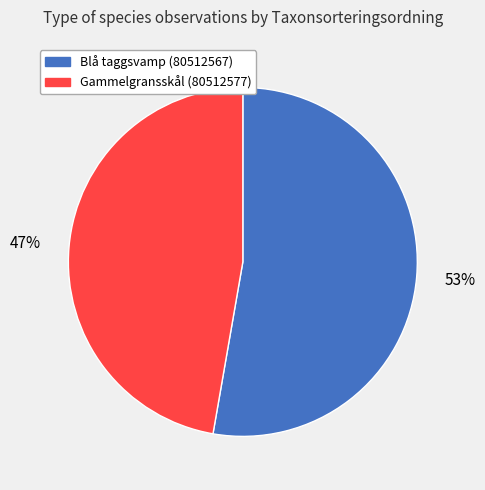

Does Gammelgransskål (80512577) account for over 50% of the chart?

No